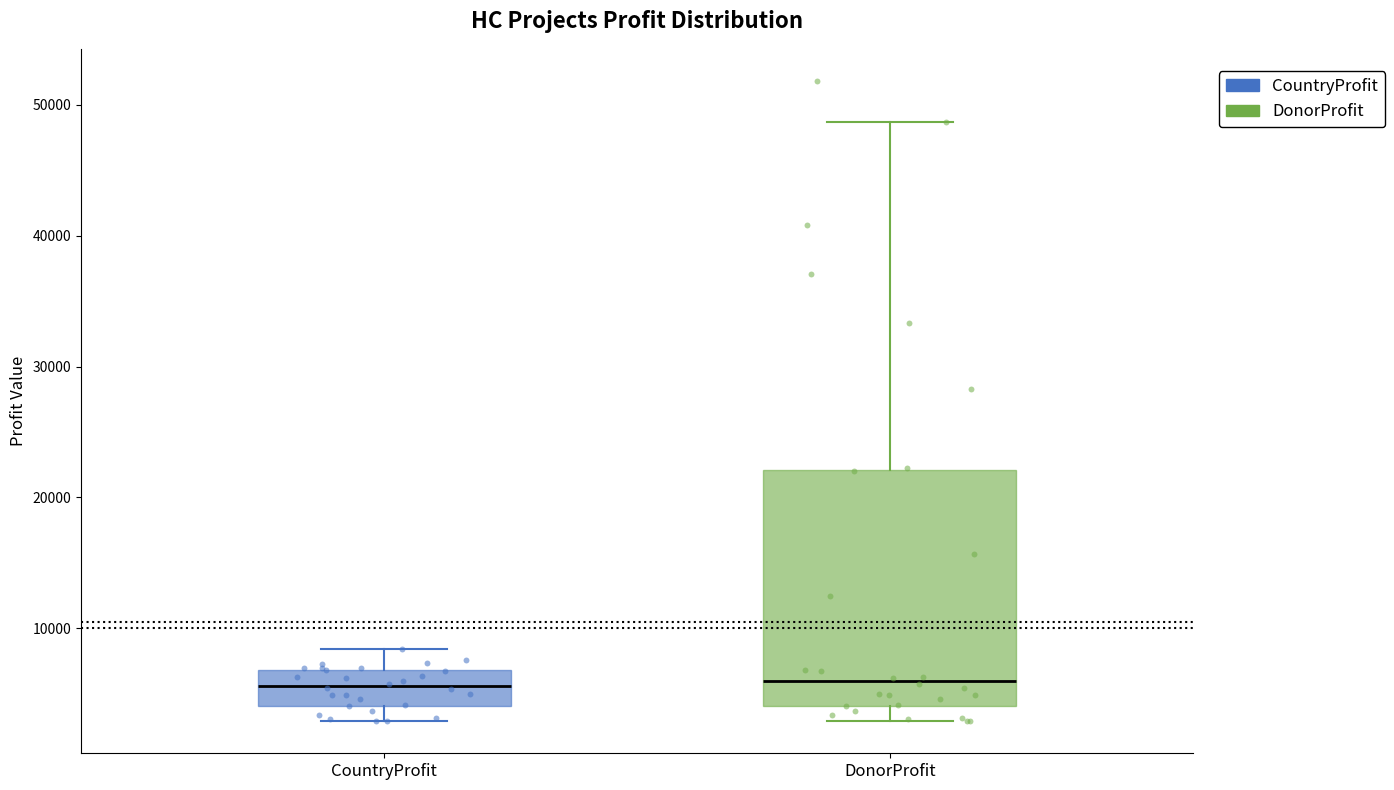

Where does the upper whisker of the box for DonorProfit end on the y-axis? The values are not printed on the chart, so give them approximately, as read against the axis.

49000